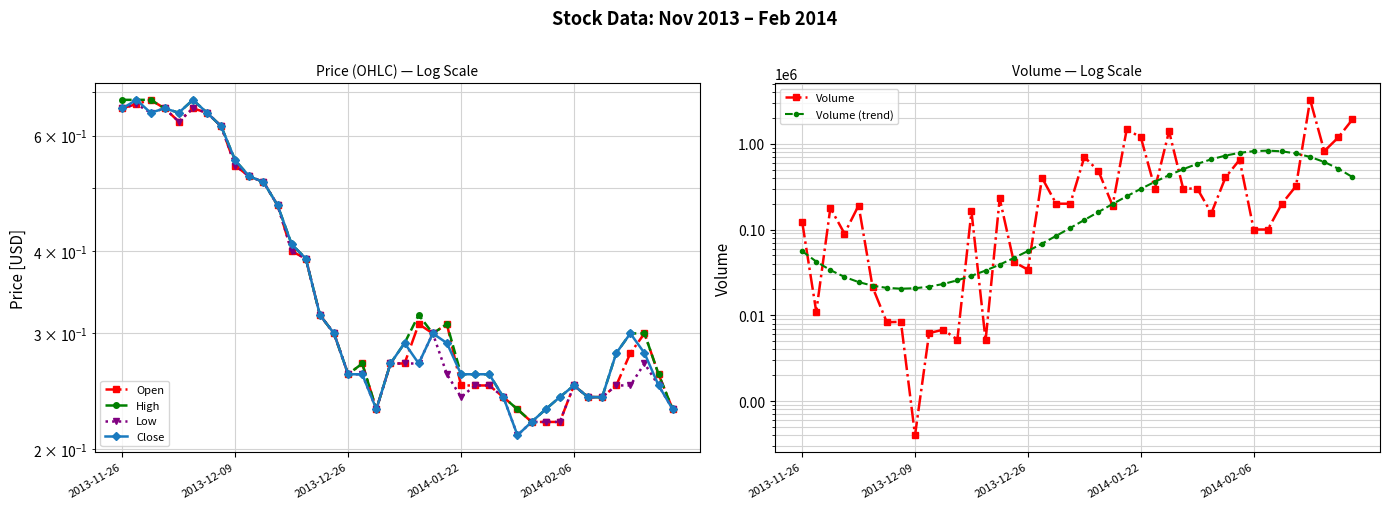

At how many categories does at least one series exceed 2179176?

1